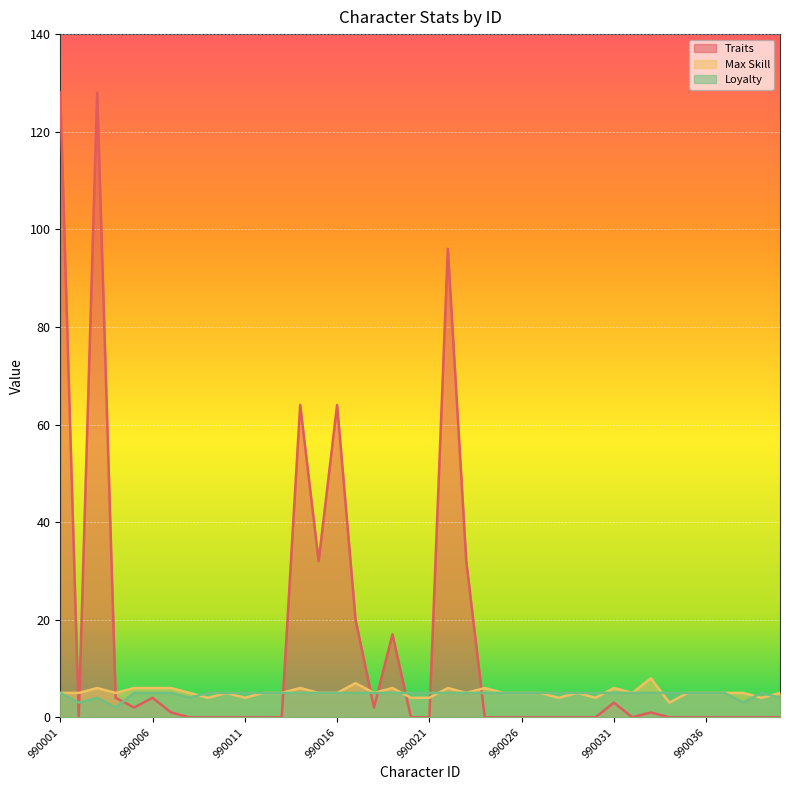

Which series has the largest total across all categories?

Traits